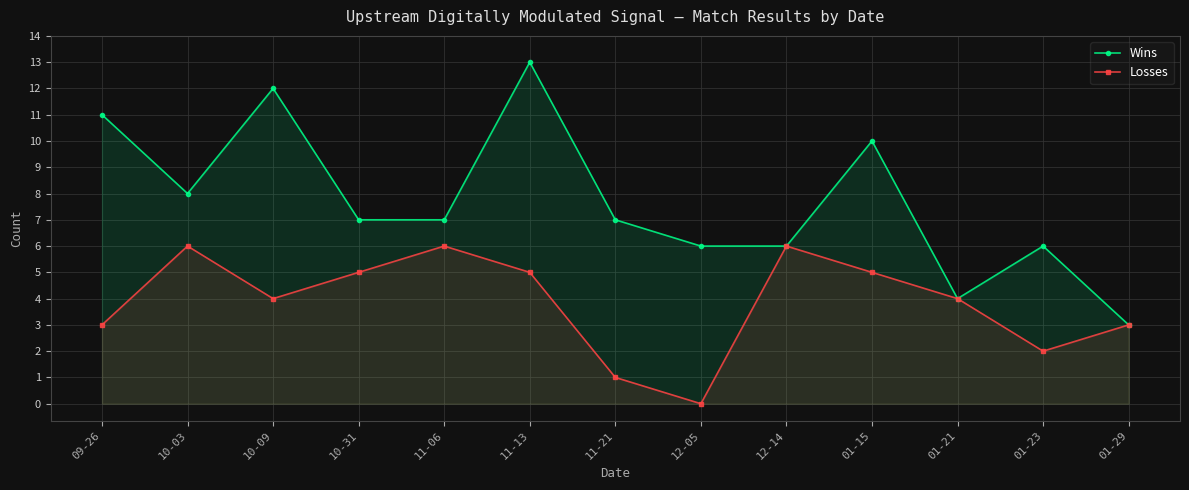

List the series in order of their overall mean, lowest first.

Losses, Wins